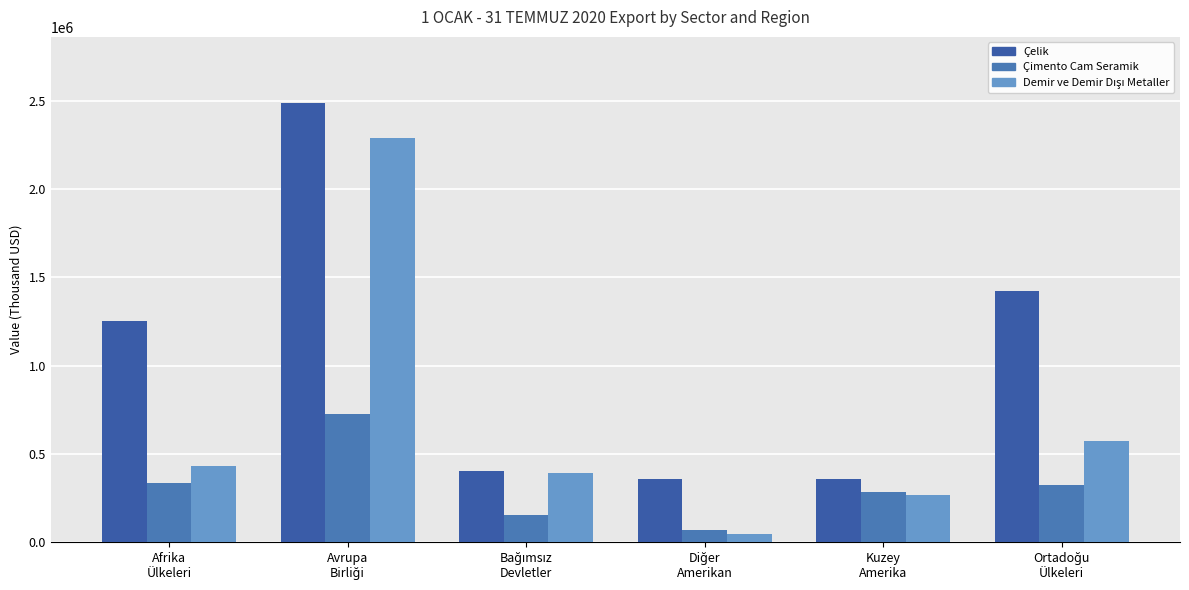

Which series has the largest total across all categories?

Çelik